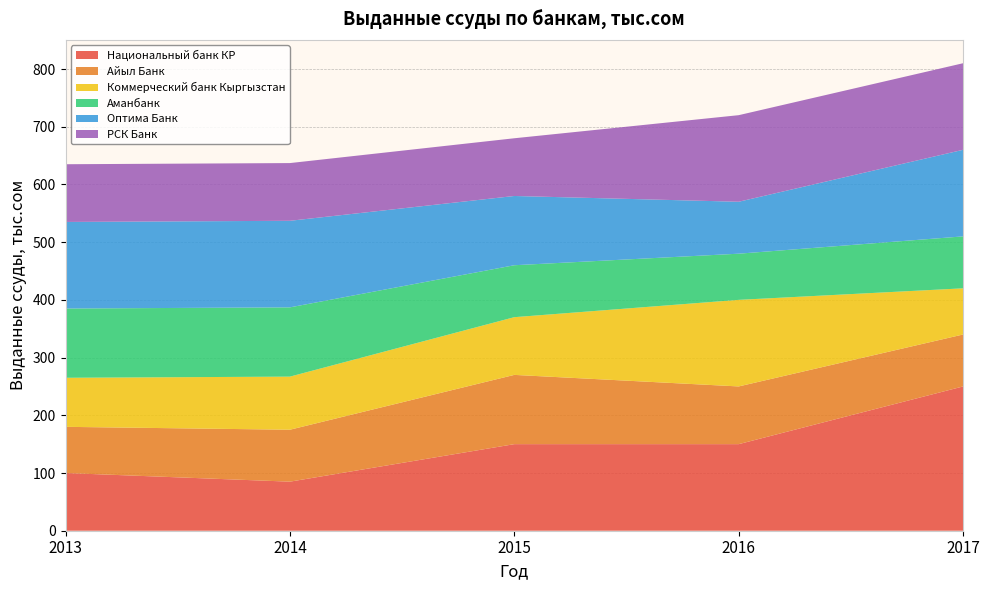

Reading left to right, extract all data points from this chart.

Национальный банк КР: 2013=100	2014=85	2015=150	2016=150	2017=250
Айыл Банк: 2013=80	2014=90	2015=120	2016=100	2017=90
Коммерческий банк Кыргызстан: 2013=85	2014=92	2015=100	2016=150	2017=80
Аманбанк: 2013=120	2014=120	2015=90	2016=80	2017=90
Оптима Банк: 2013=150	2014=150	2015=120	2016=90	2017=150
РСК Банк: 2013=100	2014=100	2015=100	2016=150	2017=150